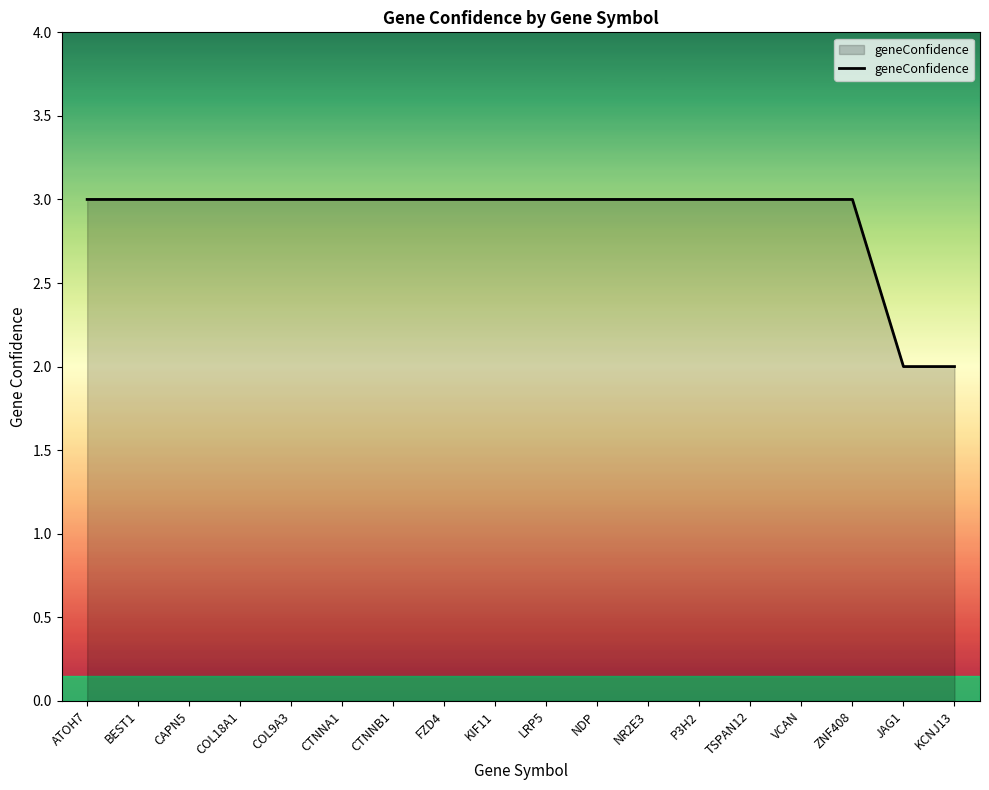

What is the maximum value shown in the chart?

3